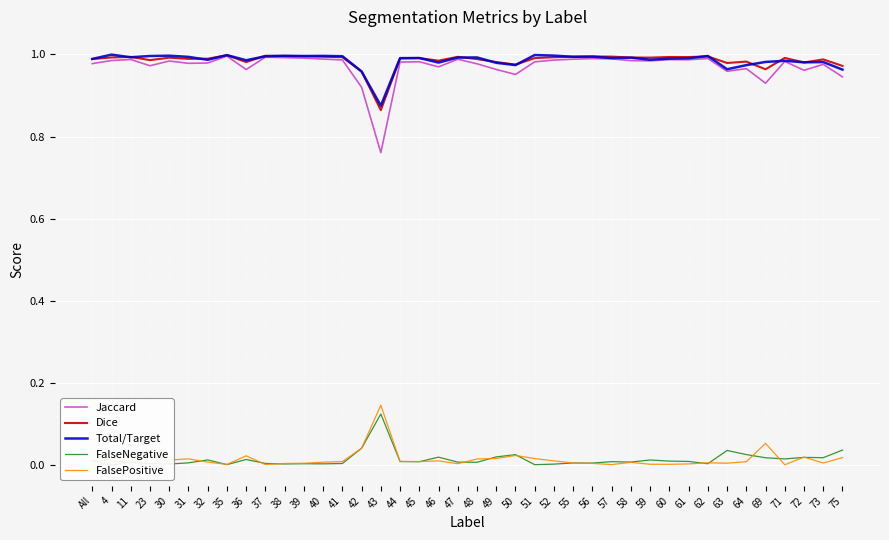

Read the Dice value at 62.

1.0